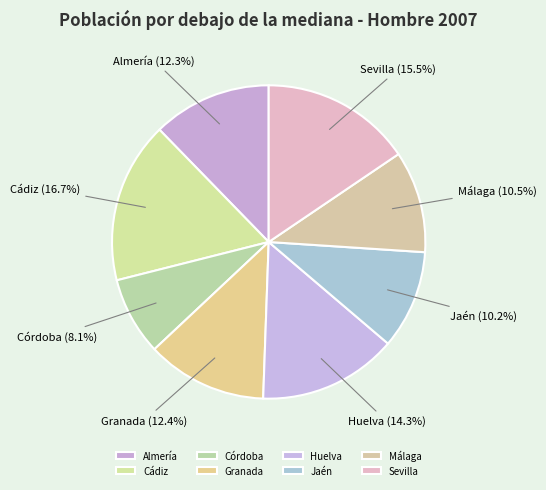

To the nearest percent, what portion does Jaén represent?

10%